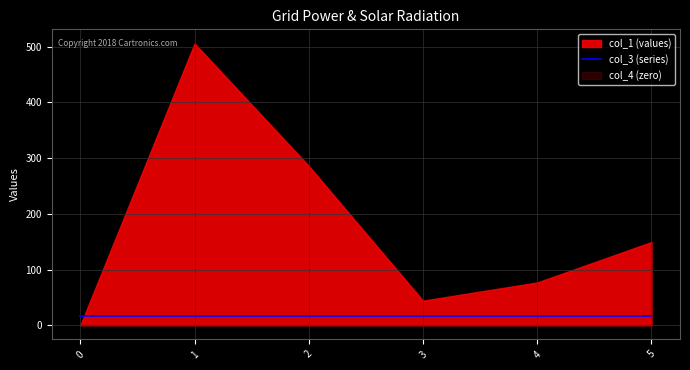

Reading left to right, list all the values displayed in this chart.

col_1: 0.0	505.8	286.0	44.1	76.8	149.4
col_3: 16.0	16.0	16.0	16.0	16.0	16.0
col_4: 0.0	0.0	0.0	0.0	0.0	0.0